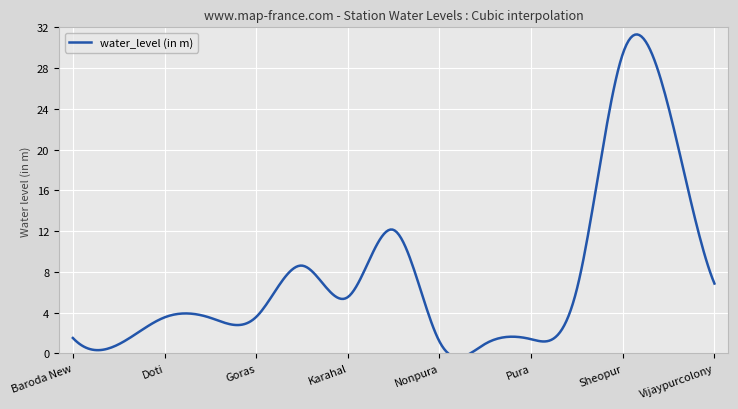

What is the difference between the maximum and minimum values?

28.5